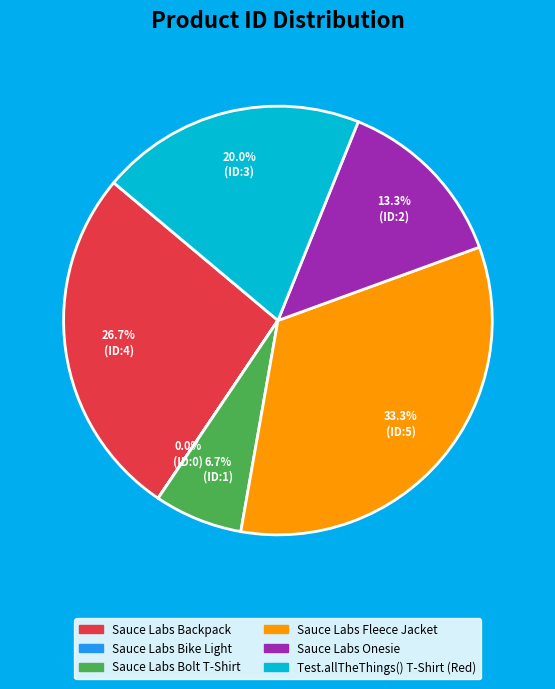

Does any single category account for the majority?

No